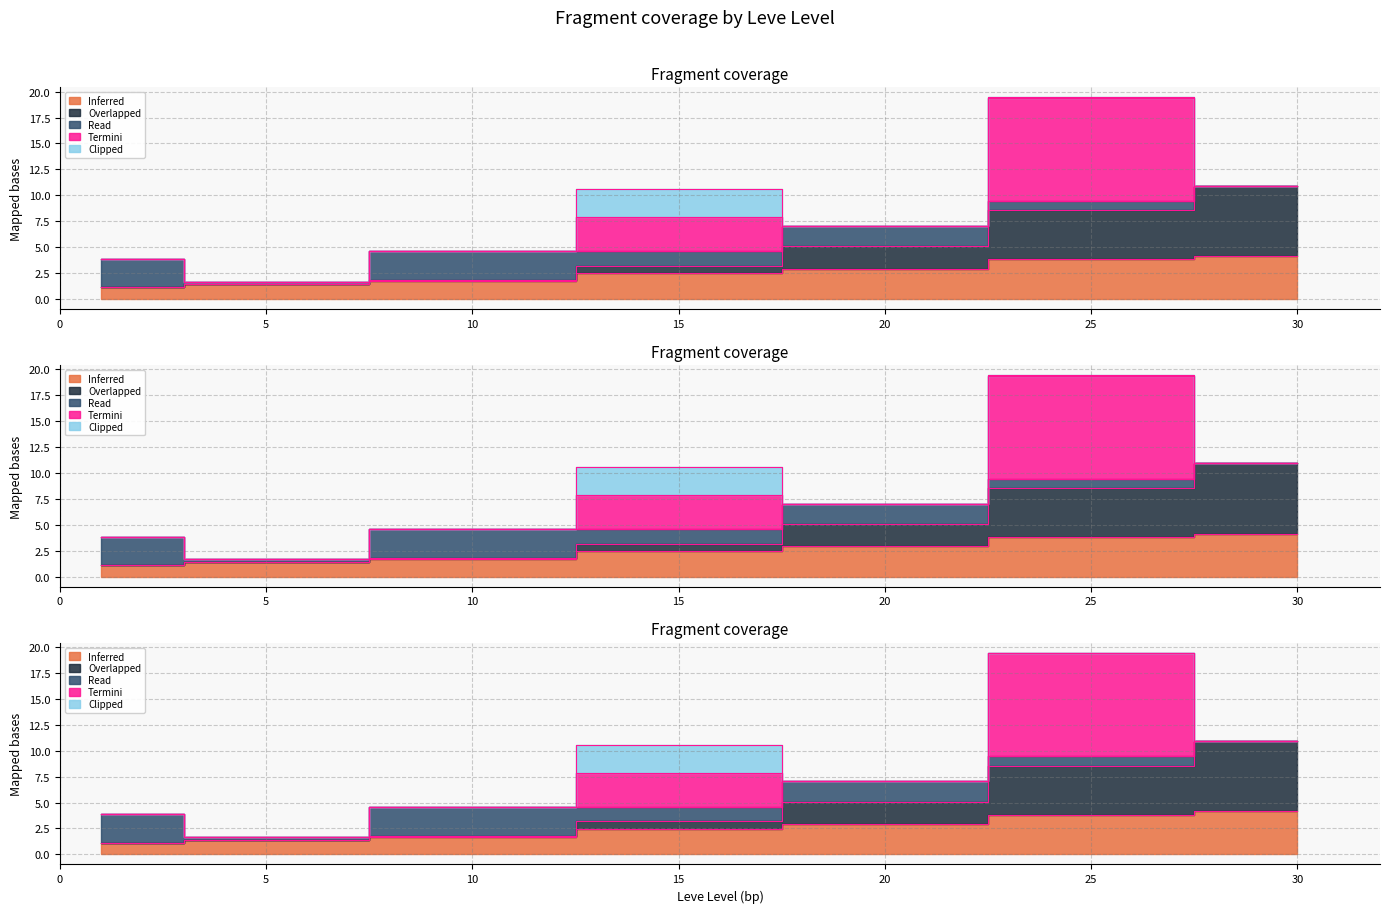

What is the value of the Leve Item ID point at the 4th from the left?

2.5